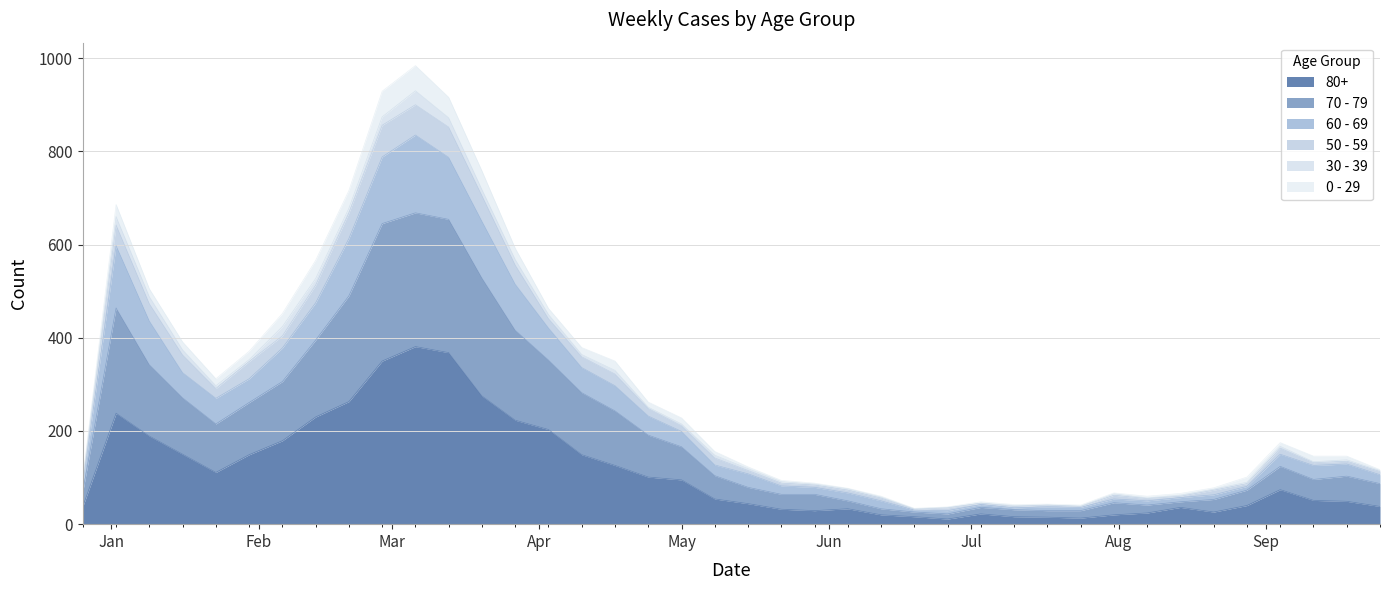

What is the minimum value for 80+?

11